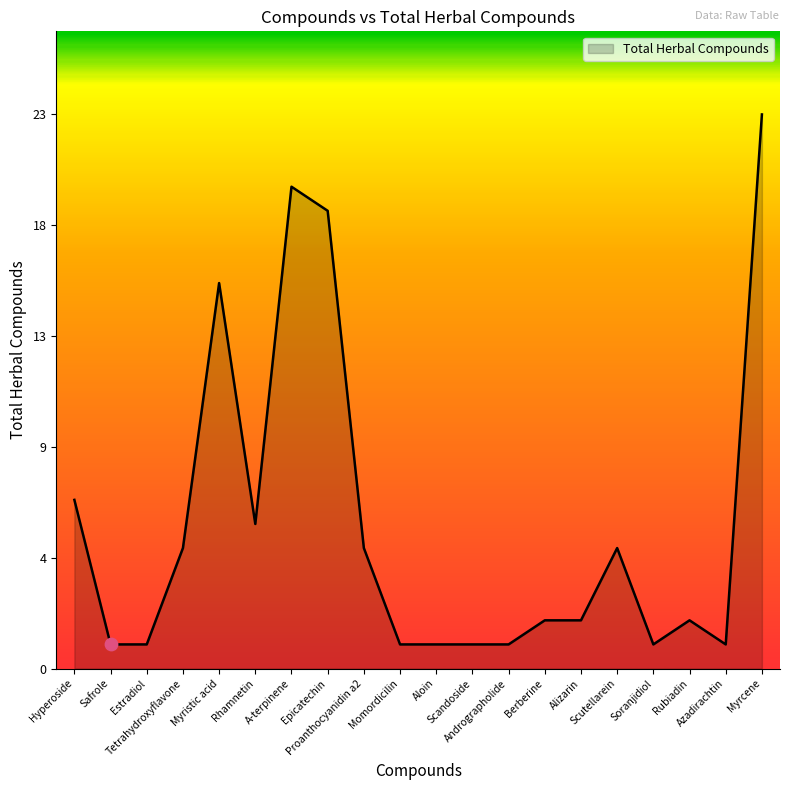

What is the change in value from Proanthocyanidin a2 to Berberine?

-3